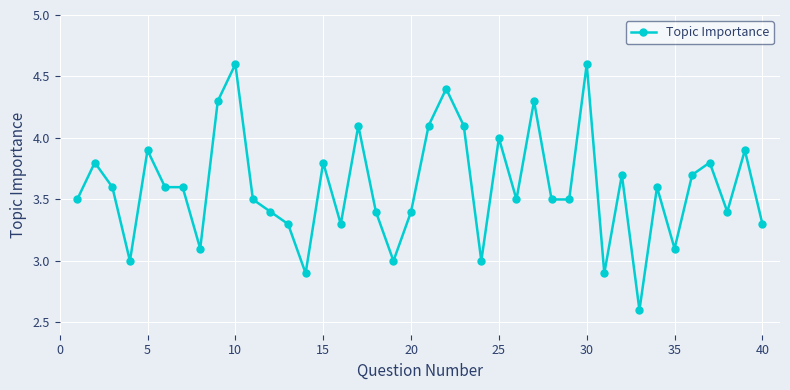

What is the value of the 7th point from the left?

3.6